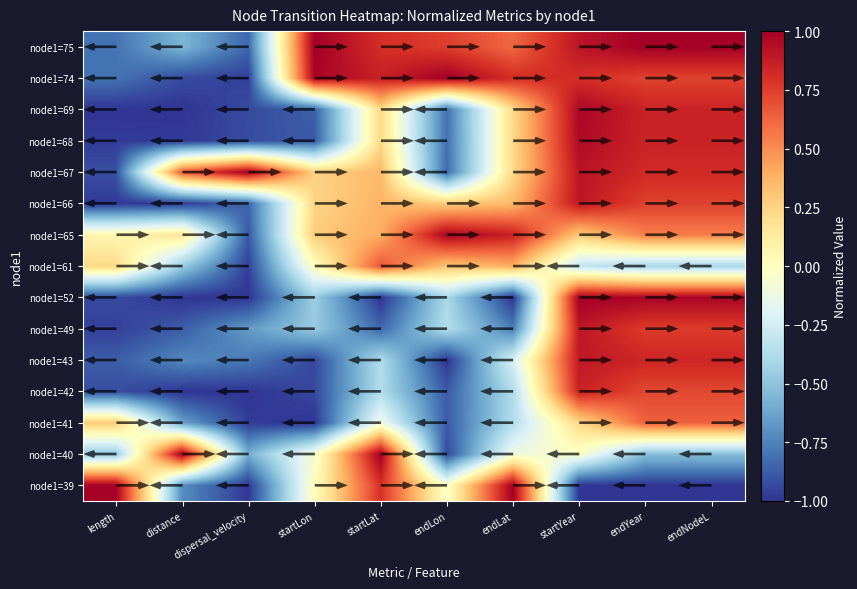

At endLon, list the series in order from largest to smallest.

node1=74, node1=65, node1=75, node1=61, node1=66, node1=39, node1=49, node1=52, node1=69, node1=68, node1=67, node1=42, node1=41, node1=40, node1=43